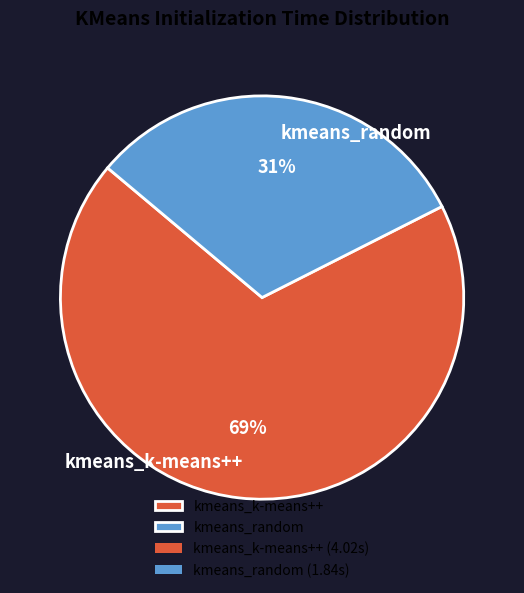

Combined, do kmeans_random and kmeans_k-means++ account for over 50%?

Yes